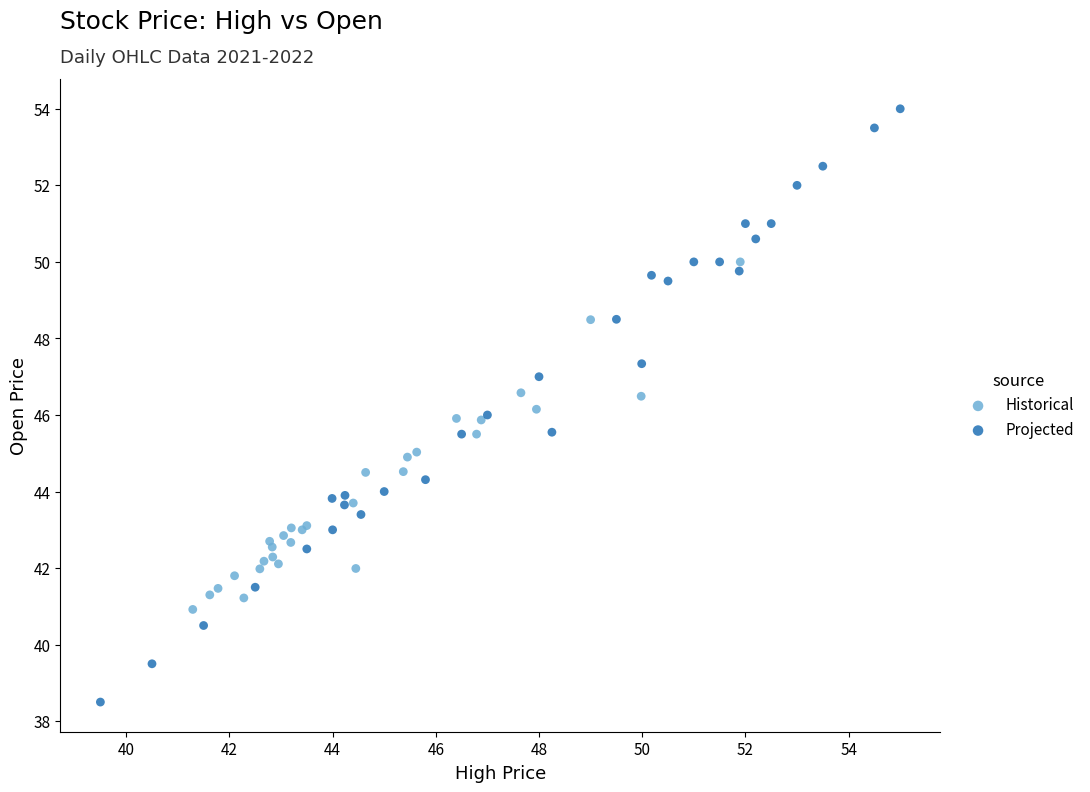

Which series has the widest spread of Y values?

Projected